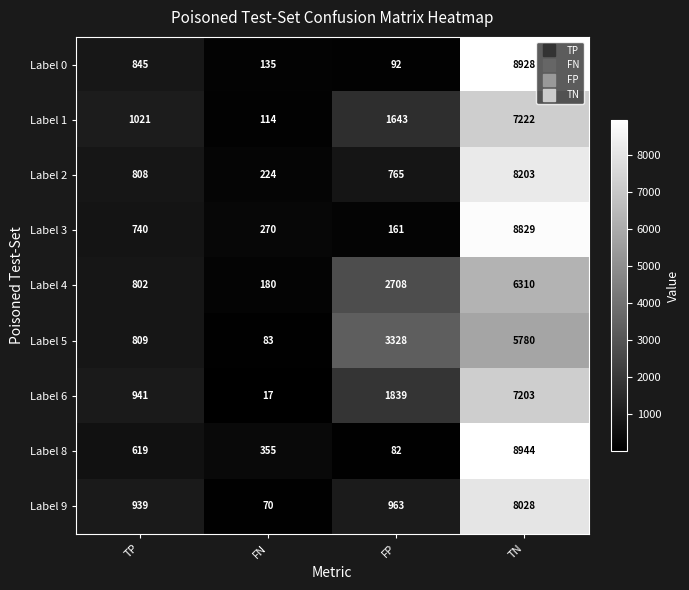

What is the sum of the Label 5 values at FN and FP?

3411